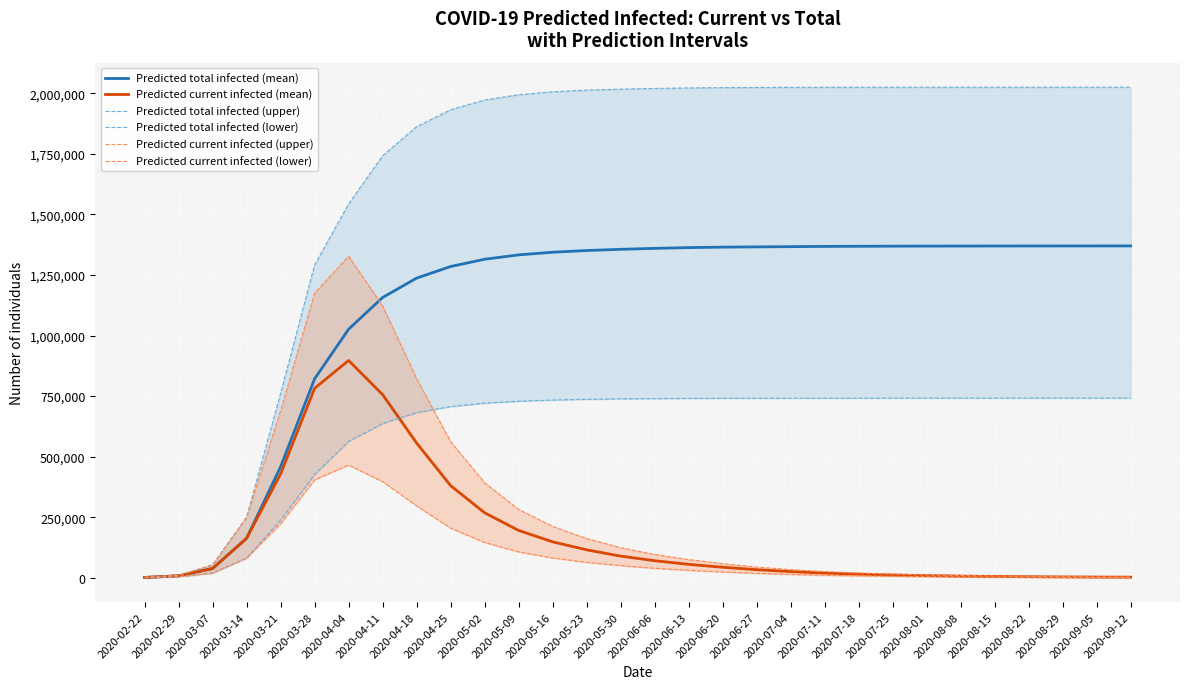

What is the label of the 14th point from the right?

2020-06-13